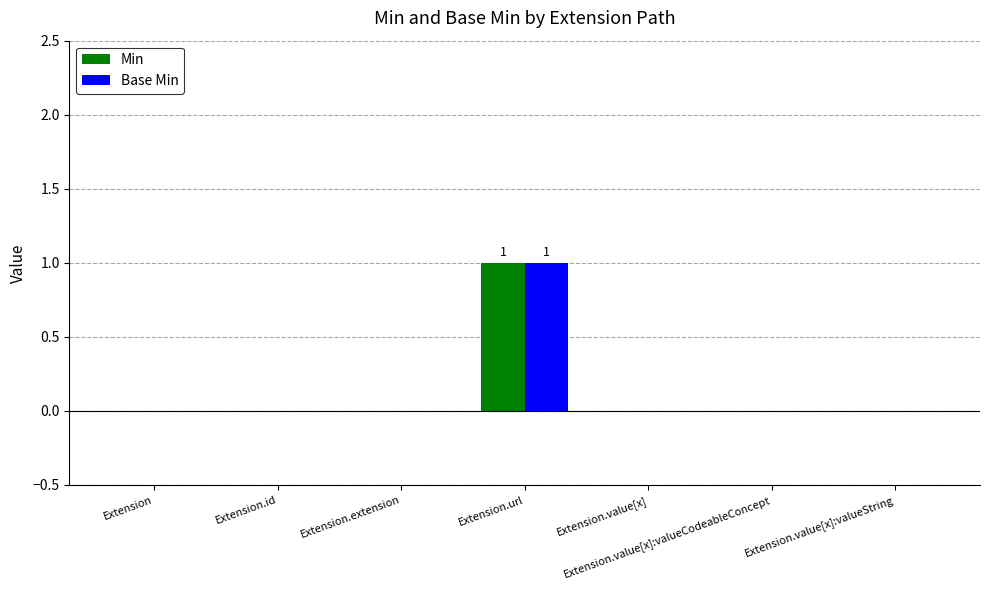

Reading right to left, list all the values displayed in this chart.

Min: 0	0	0	1	0	0	0
Base Min: 0	0	0	1	0	0	0